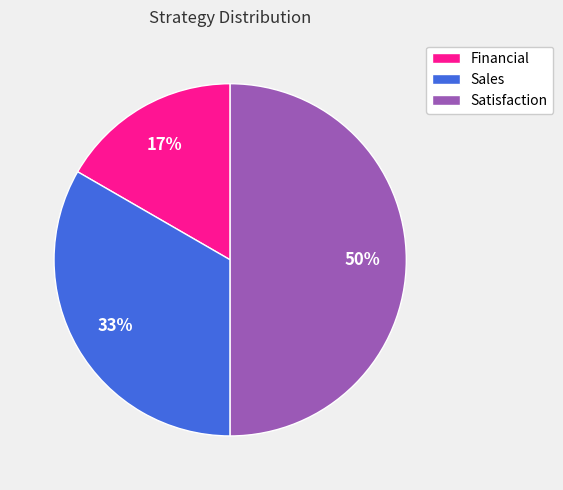

What percentage is the Sales slice, to the nearest percent?

33%